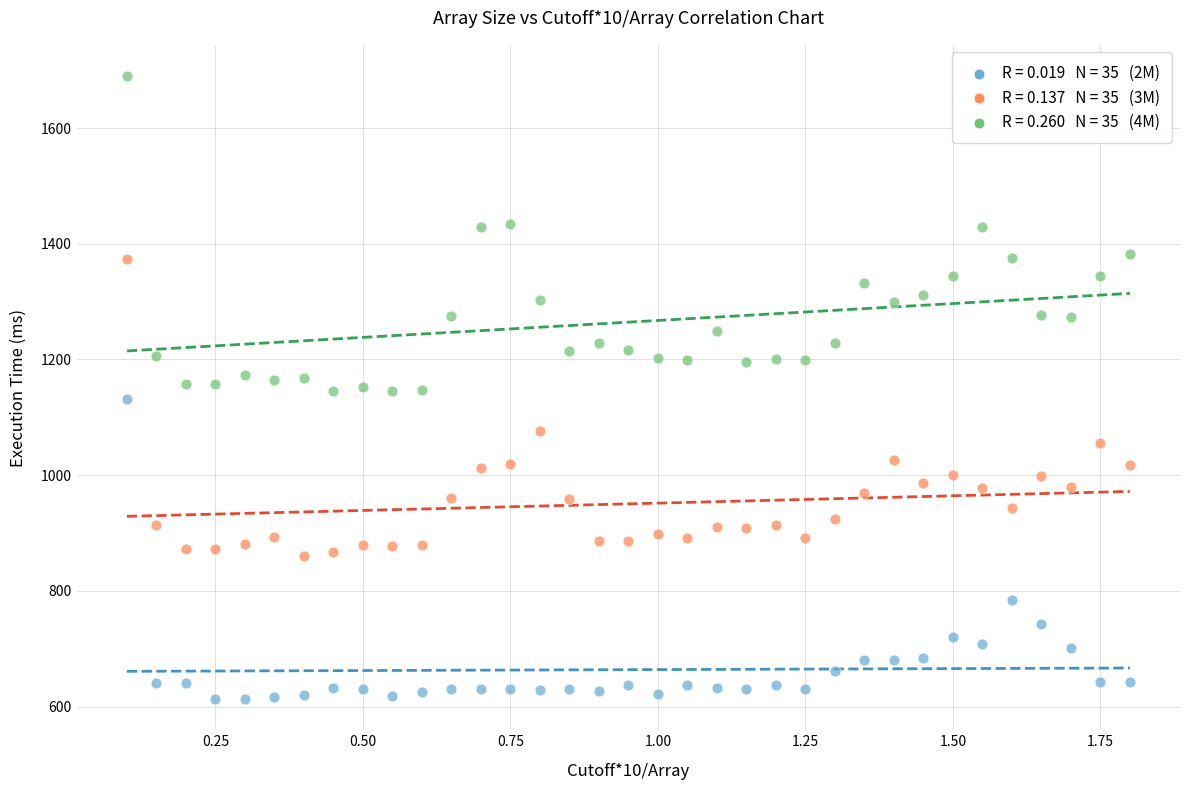

Across all data points, what is the range of Y values (max minus min)?

1077